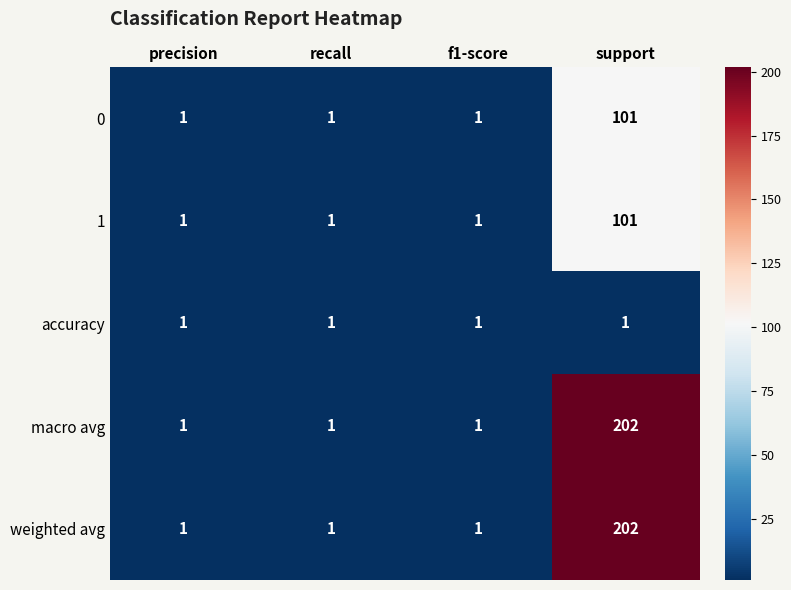

At which category does the chart reach its peak across all series?

support